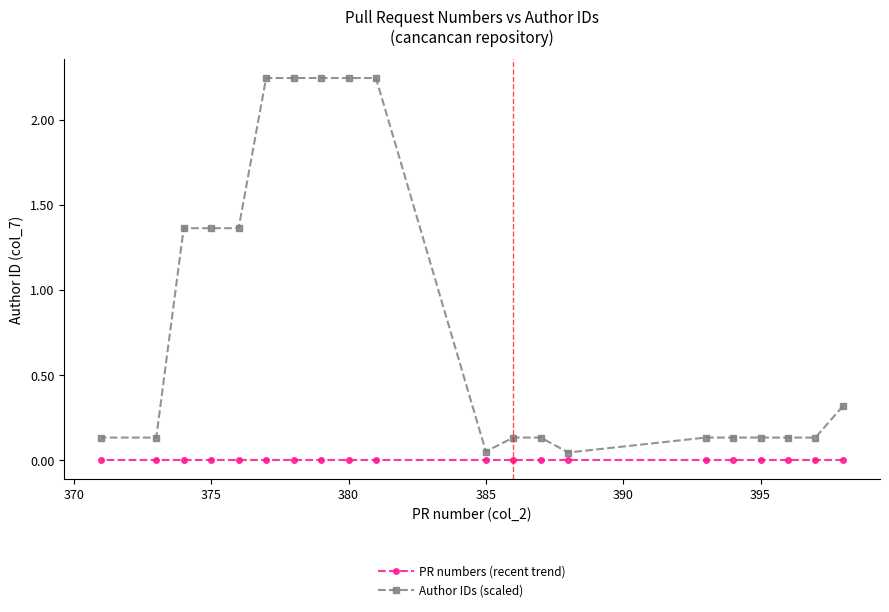

True or false: Author IDs (scaled) and PR numbers (recent trend) intersect in this chart.

False